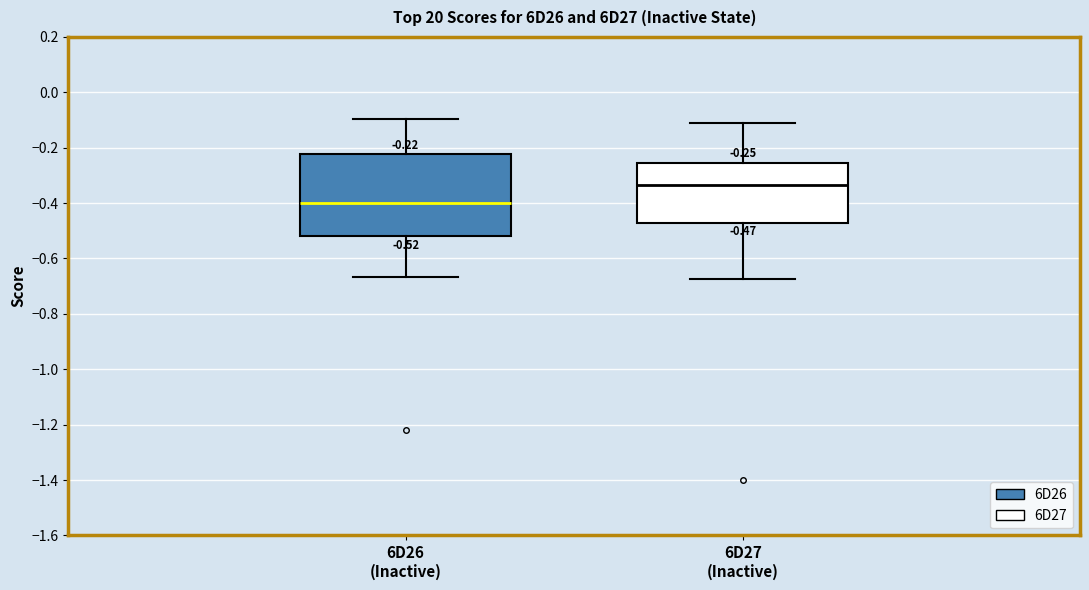

Comparing the boxes themselves (not the whiskers), which one is the tallest?

6D26 (Inactive)